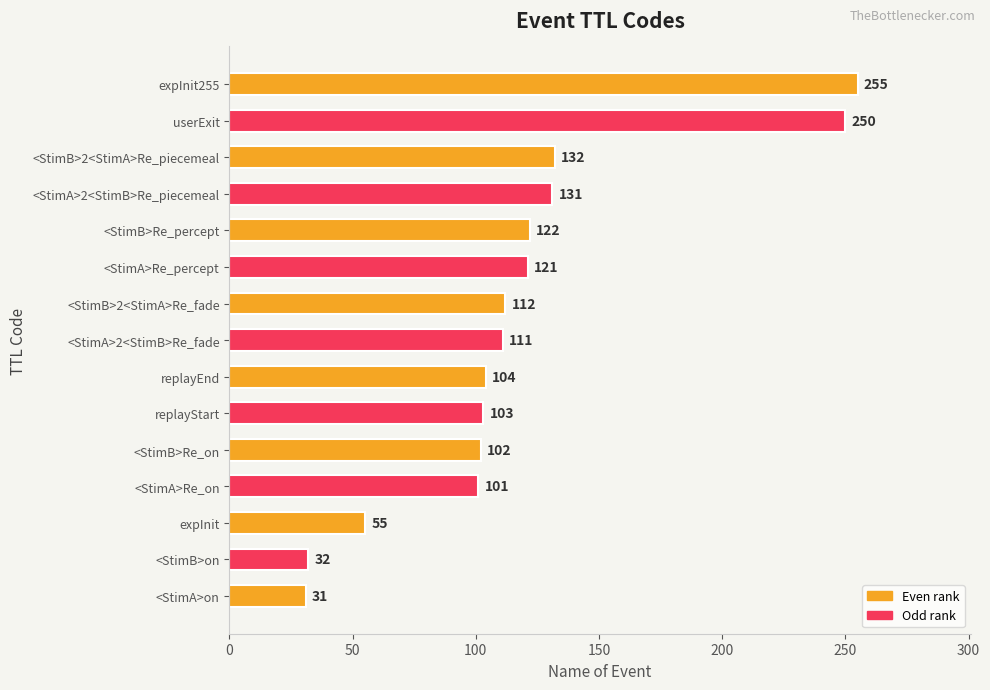

What is the difference between the maximum and minimum values?

224